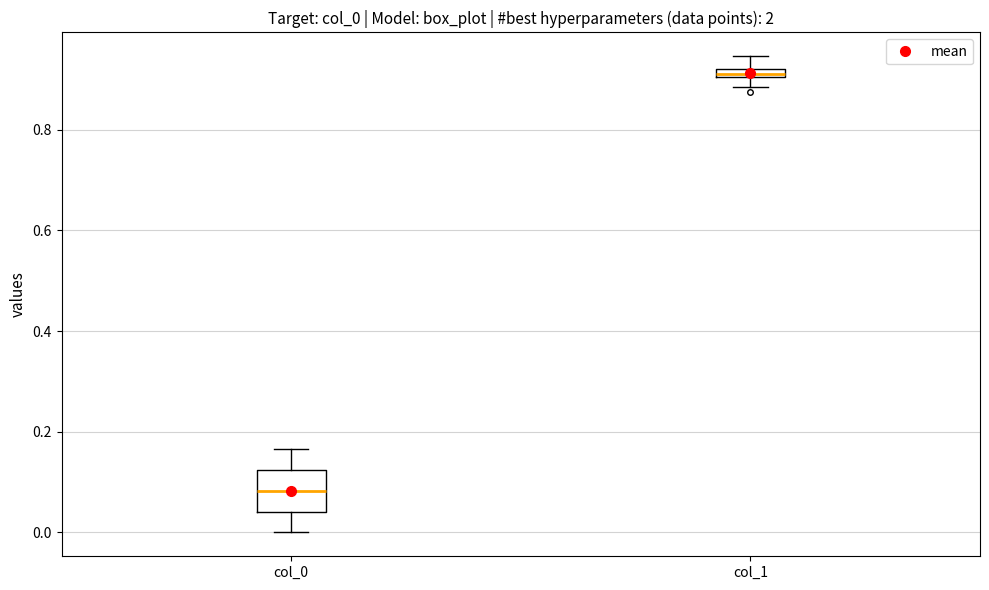

Which box has the lowest median line?

col_0